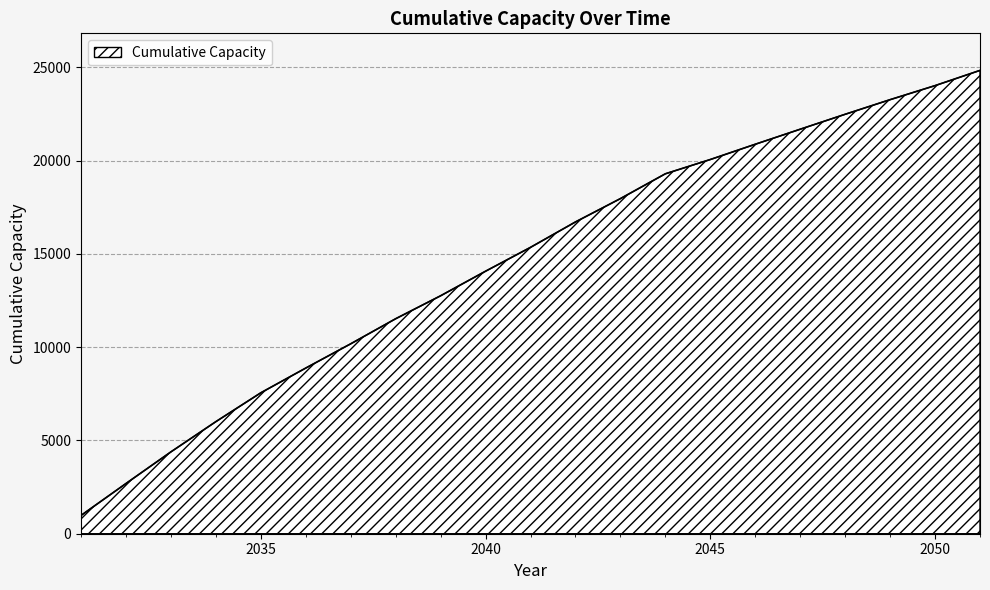

What is the difference between the maximum and minimum values?

23862.3